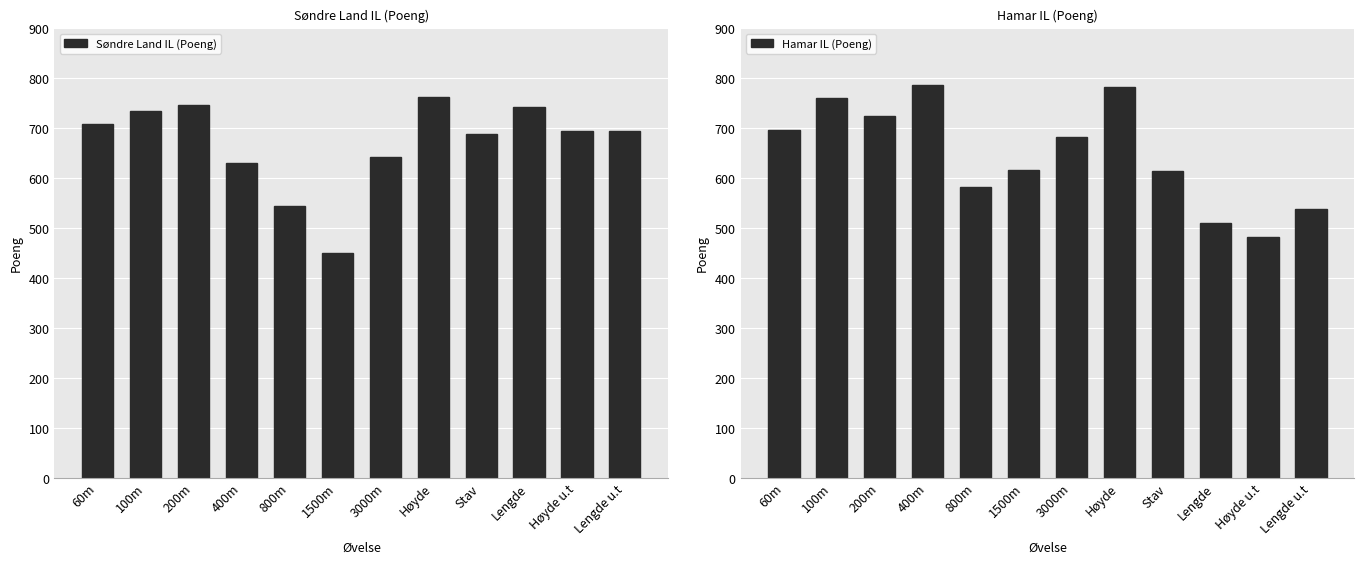

What is the difference between the Hamar IL (Poeng) values at Lengde u.t and 60m?

159